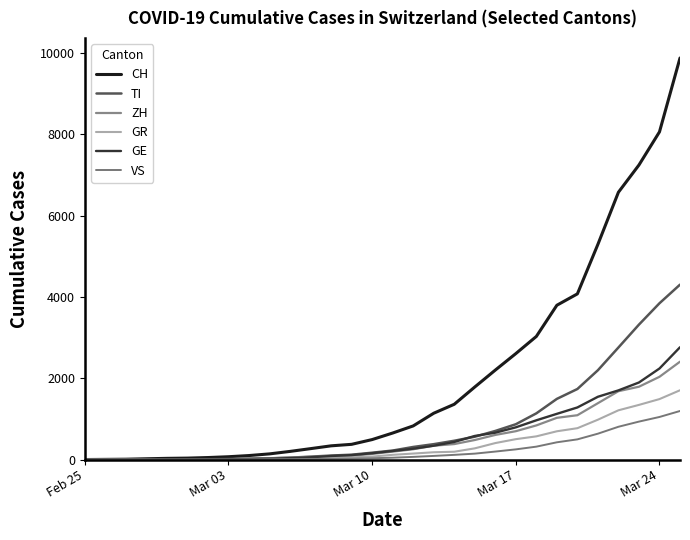

How many lines are shown in the chart?

6